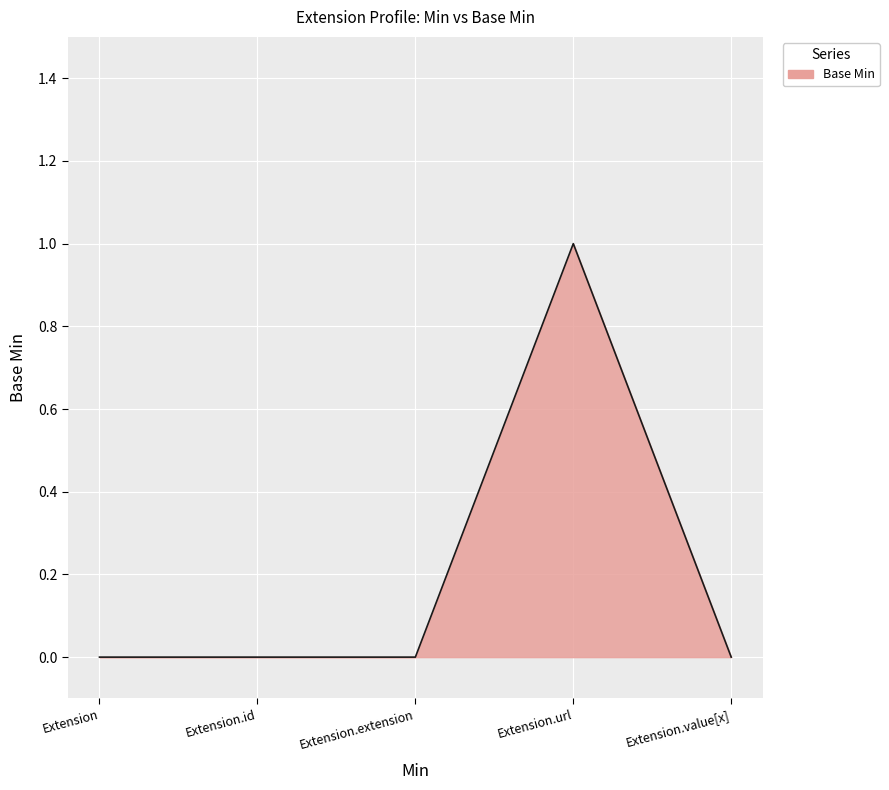

The value at Extension.value[x] is 0. True or false?

False